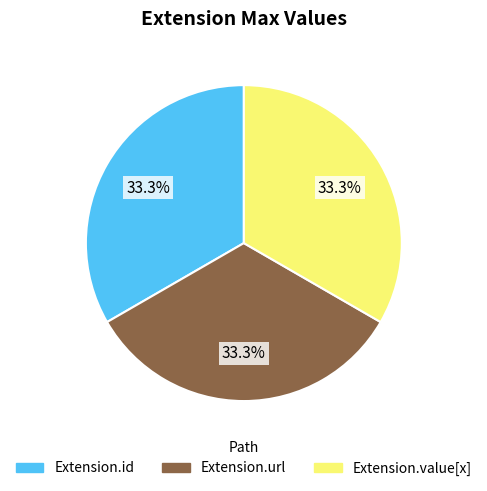

Is there any slice that represents more than half of the pie?

No